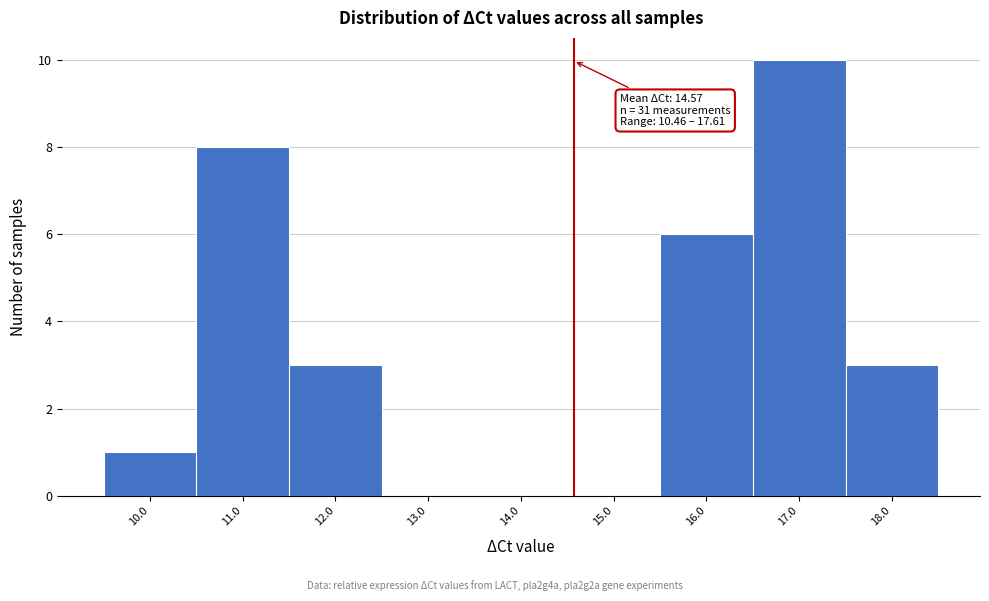

Which range on the x-axis has the tallest bar?

16.5 to 17.5